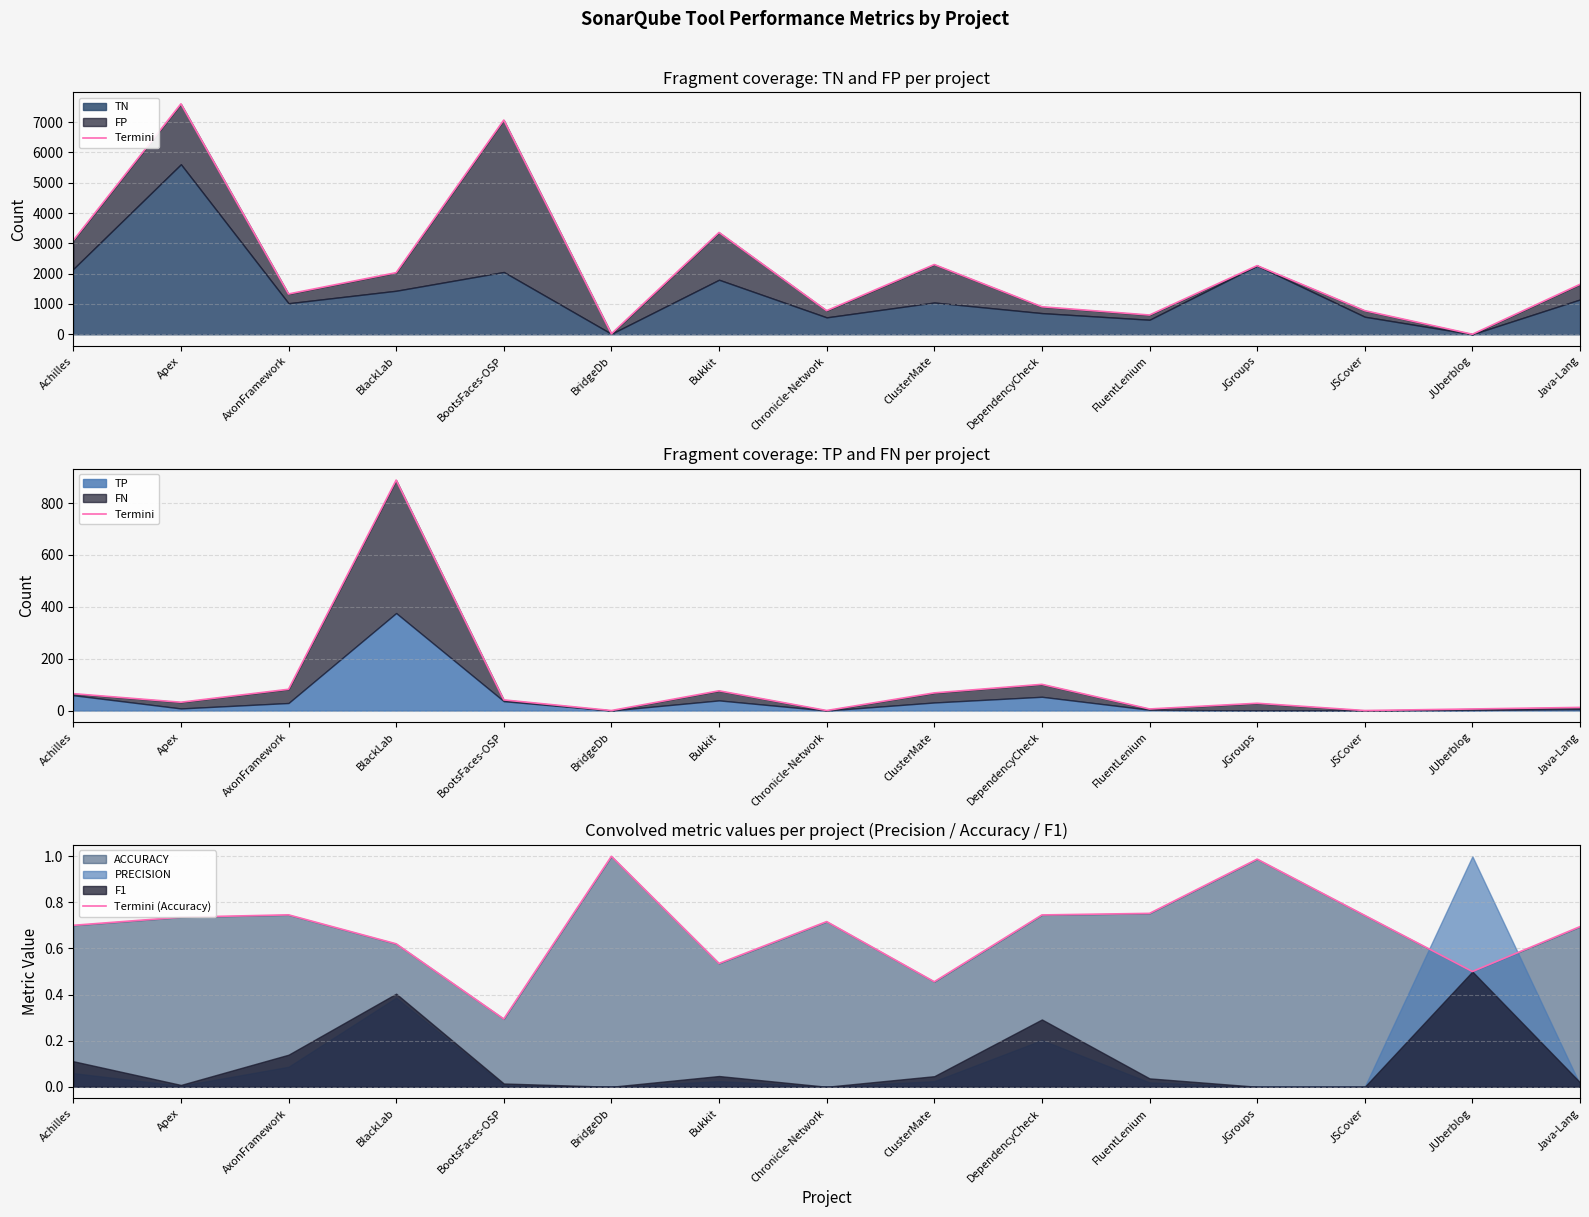

At how many categories does at least one series exceed 754?

1